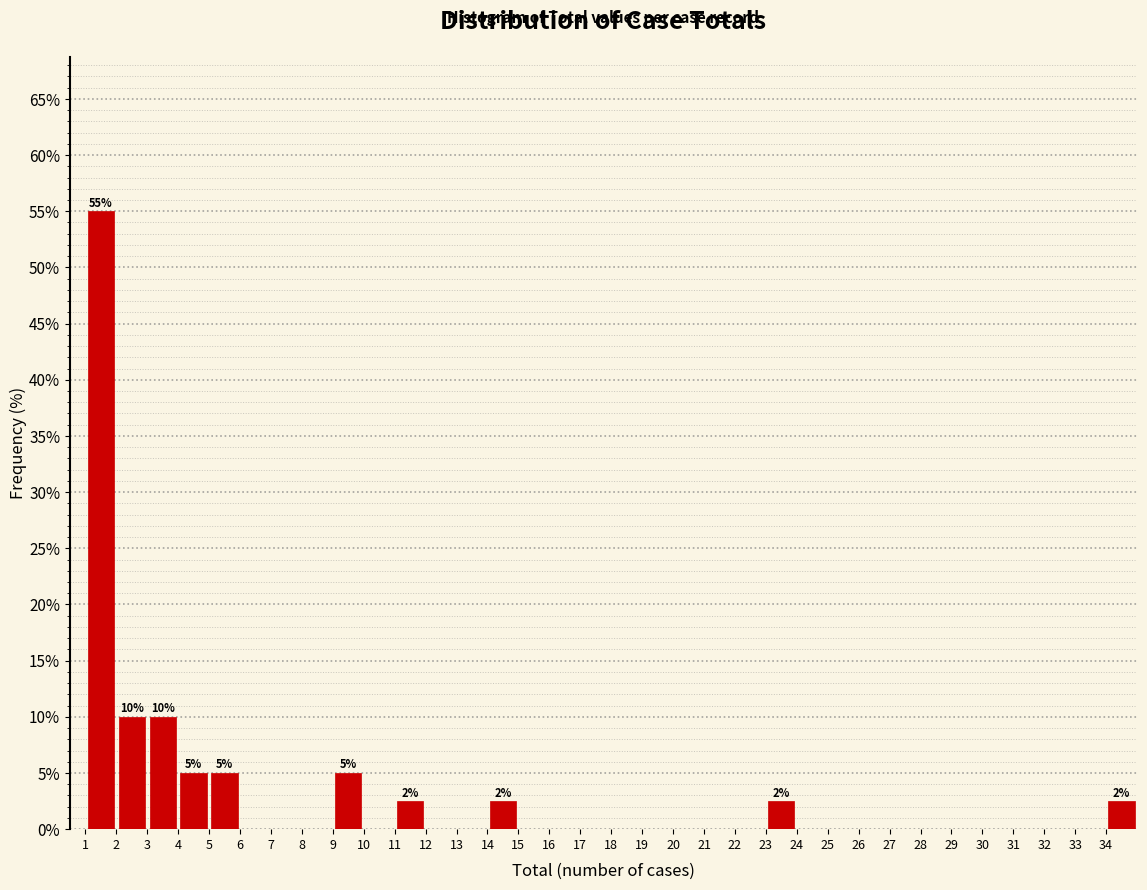

Over which range of the x-axis is the bar tallest?

1 to 2